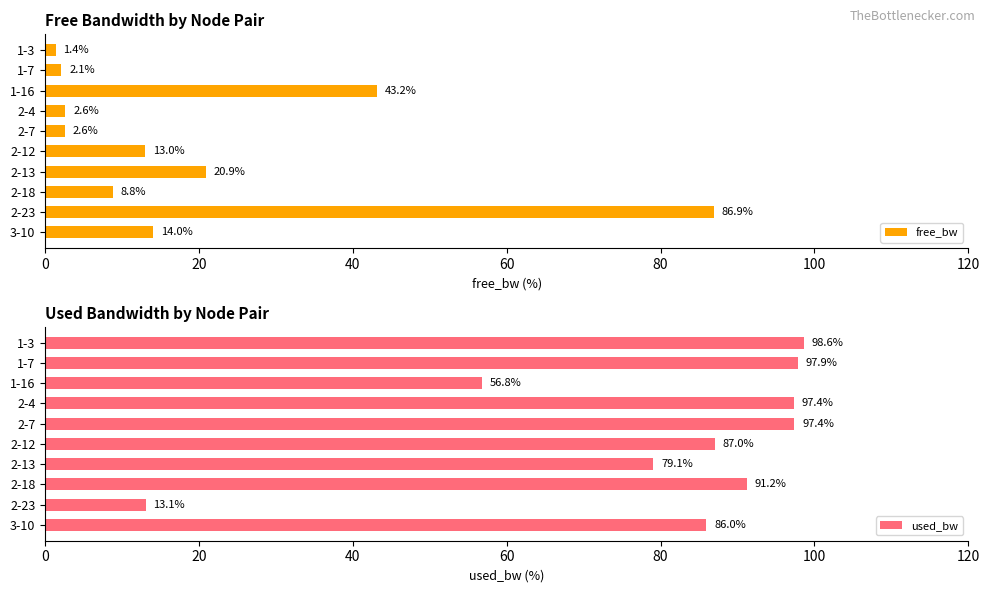

What is the approximate value of free_bw at 2-13?

20.9